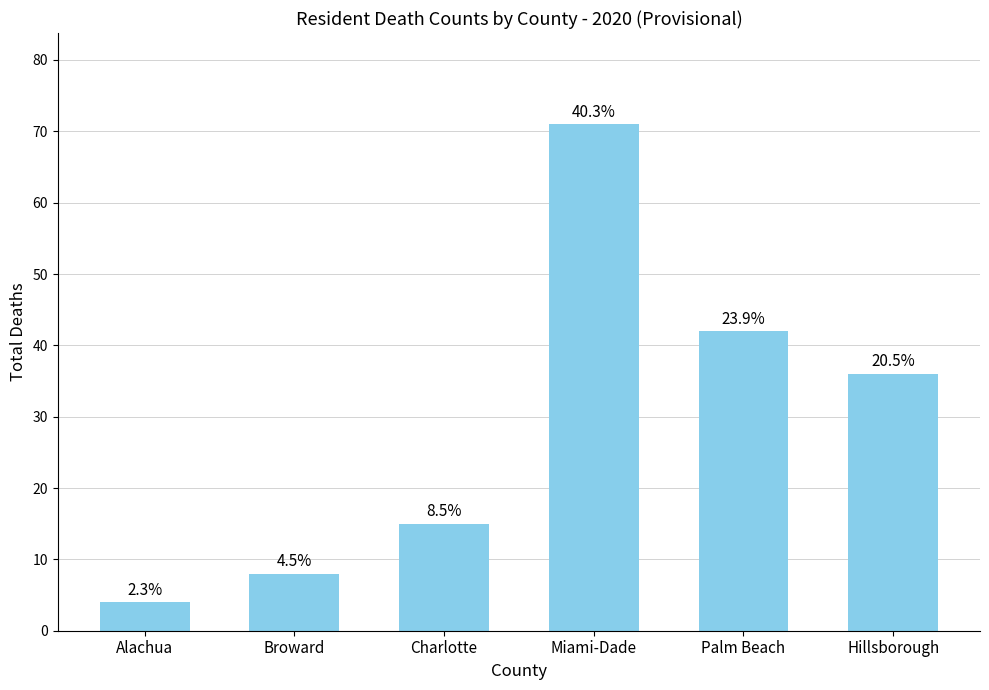

Does the chart contain stacked bars?

No